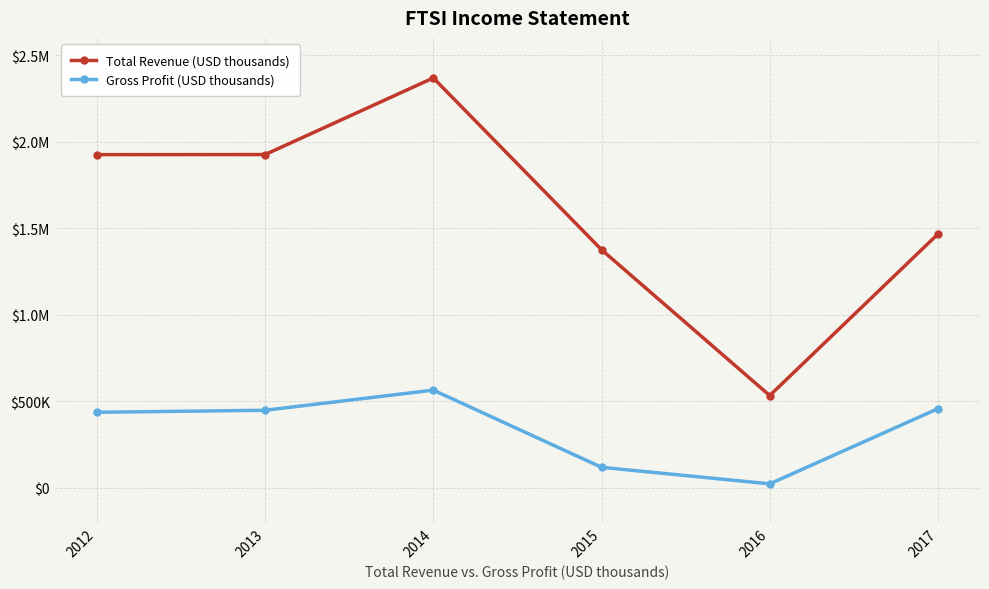

Read the Total Revenue (USD thousands) value at 2013.

1925500